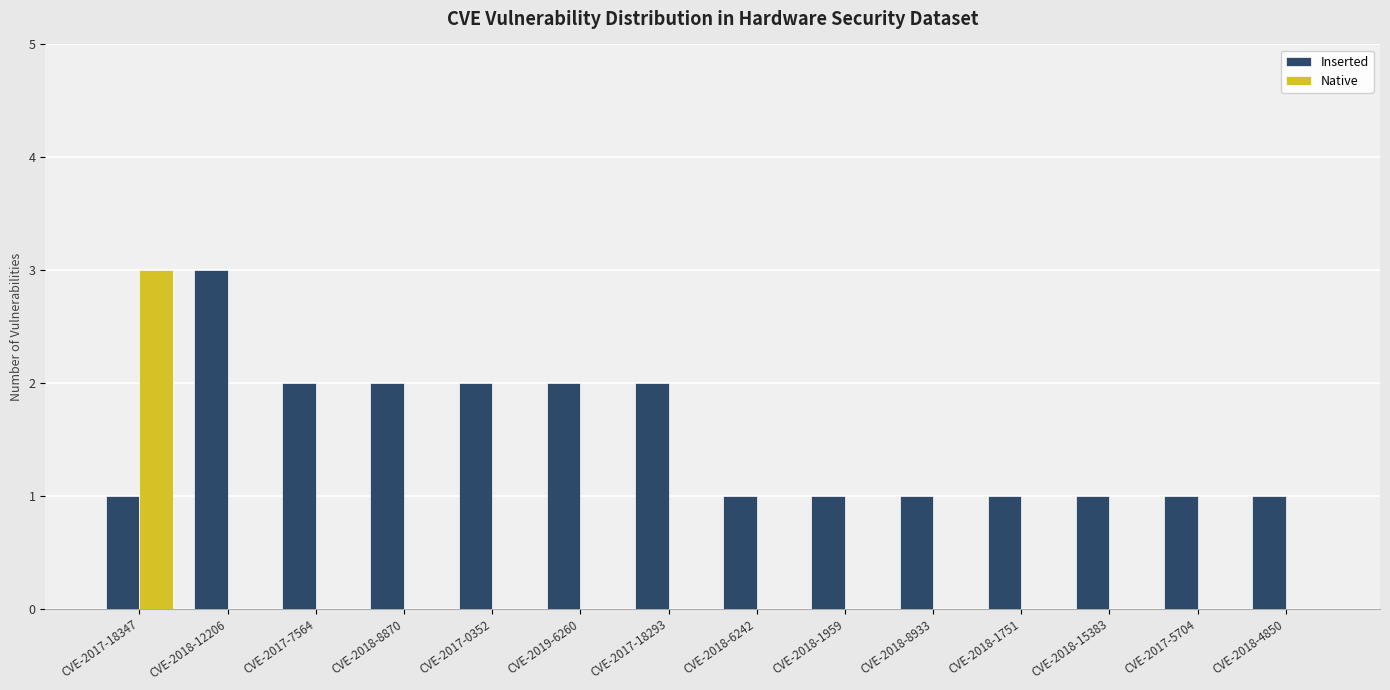

Count the number of data series in this chart.

2